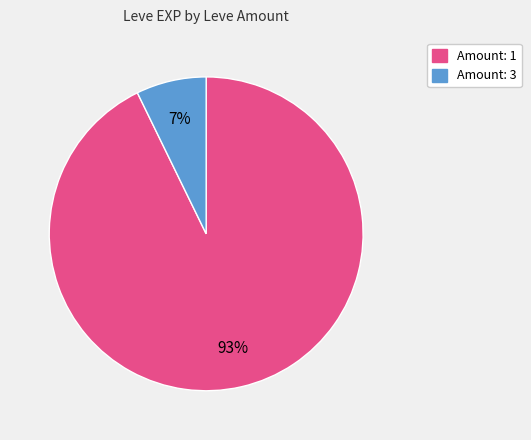

Combined, do Amount: 1 and Amount: 3 account for over 50%?

Yes